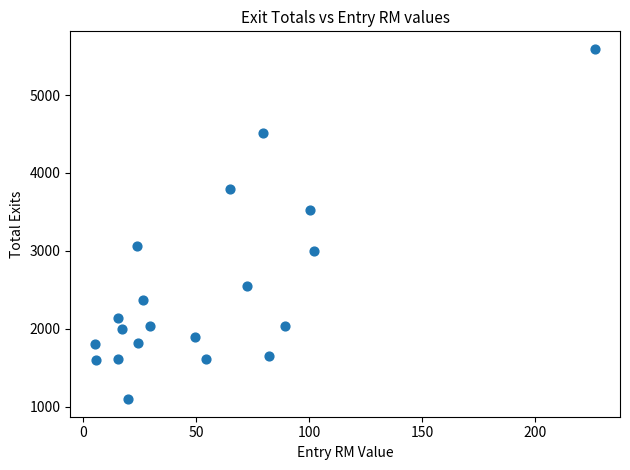

What is the range of Y values (max minus min)?

4495.0